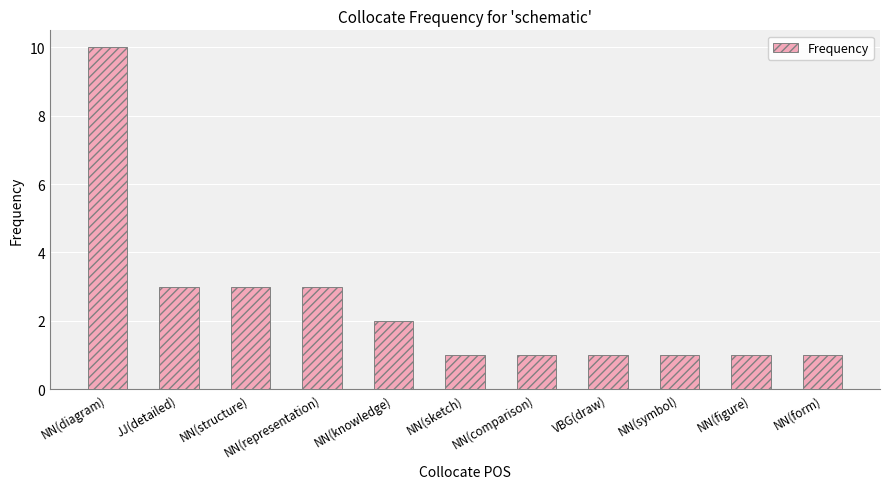

True or false: the data shows 5 at NN(structure).

False